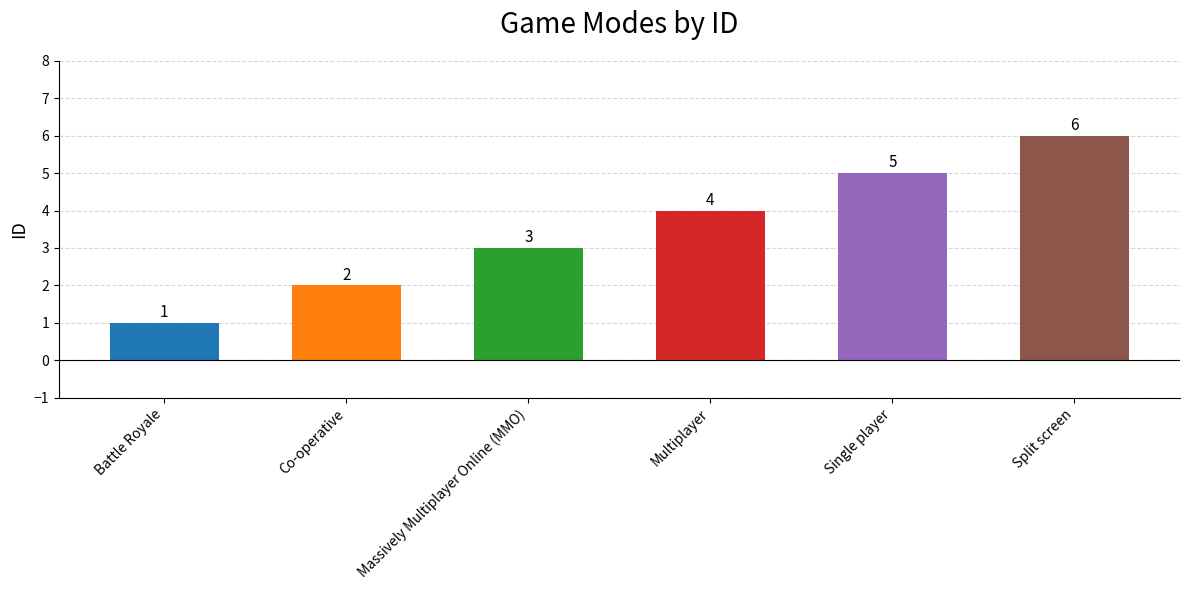

How many values are between 2 and 5?

4